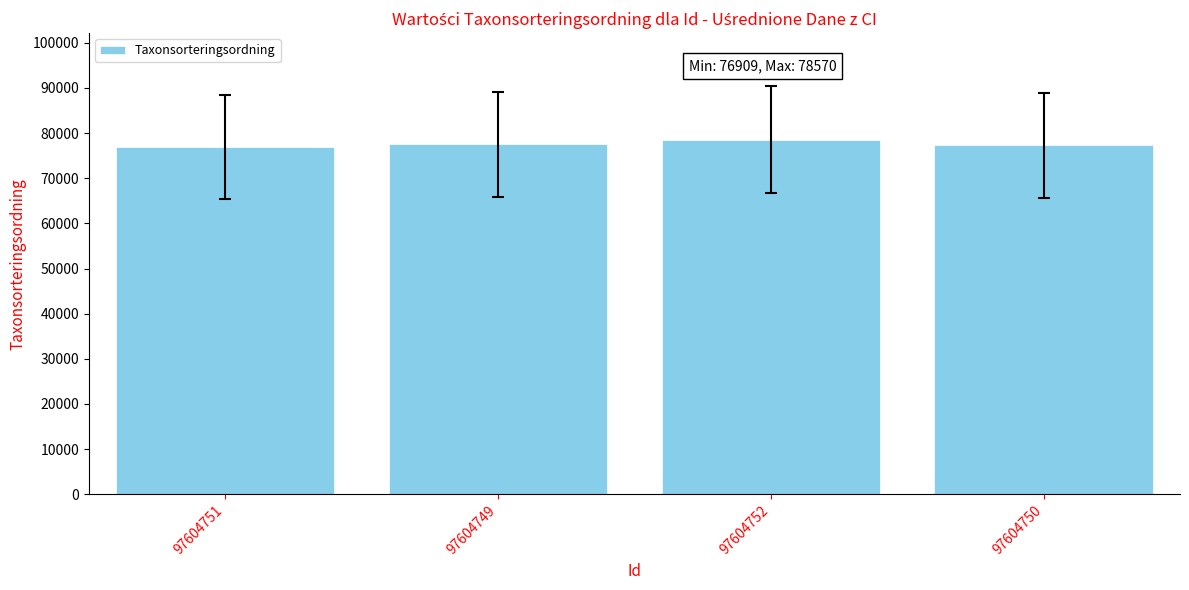

Count the number of categories in the chart.

4